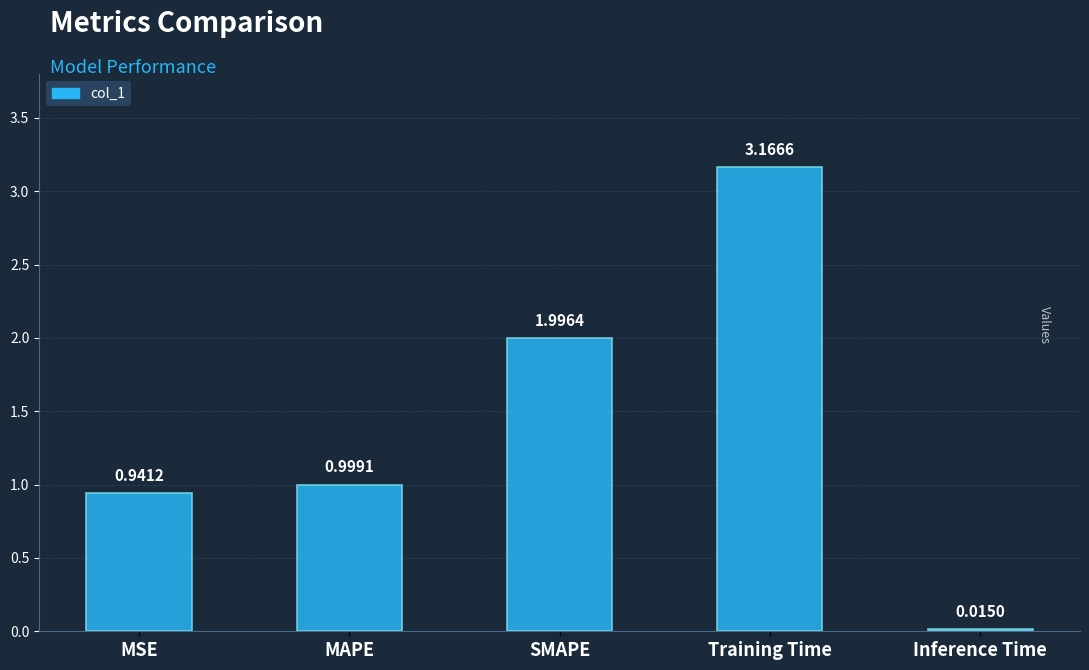

True or false: the data shows 2.0 at SMAPE.

True